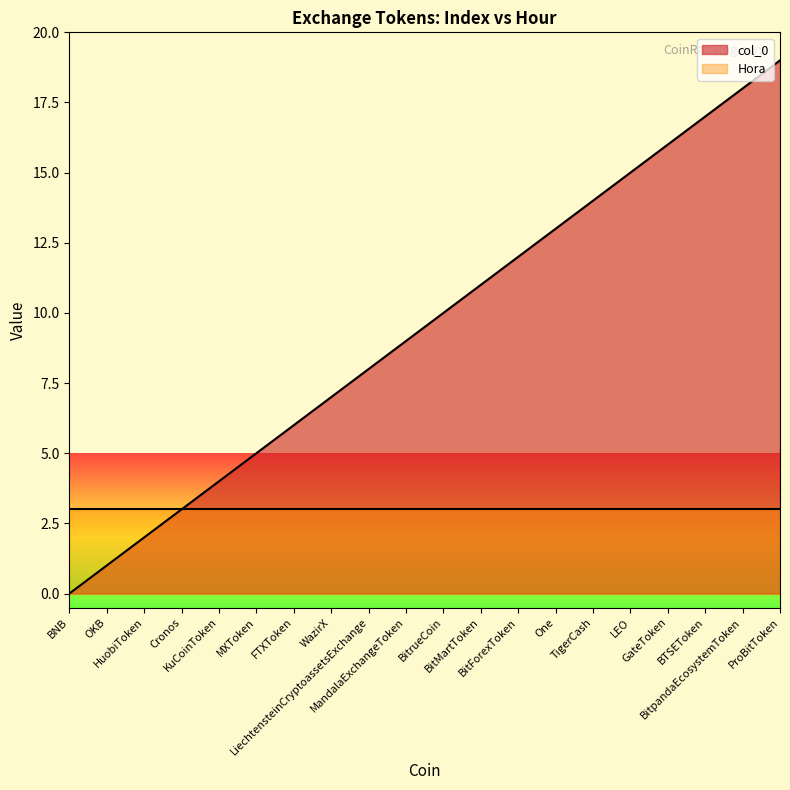

Approximately how many times larger is the value at One compared to GateToken?

0.8